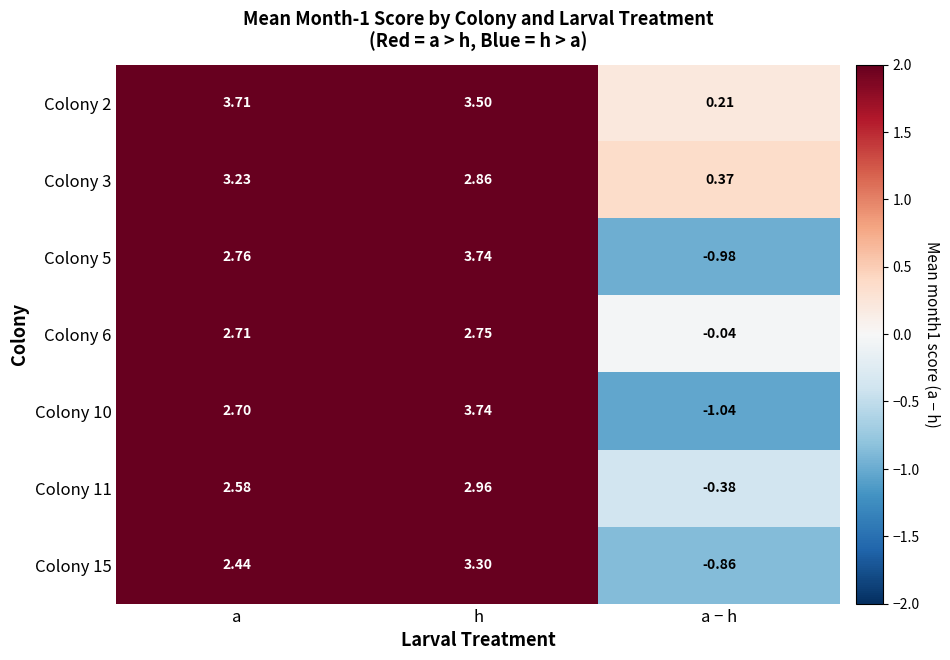

At which label is Colony 2 closest to 1?

a − h